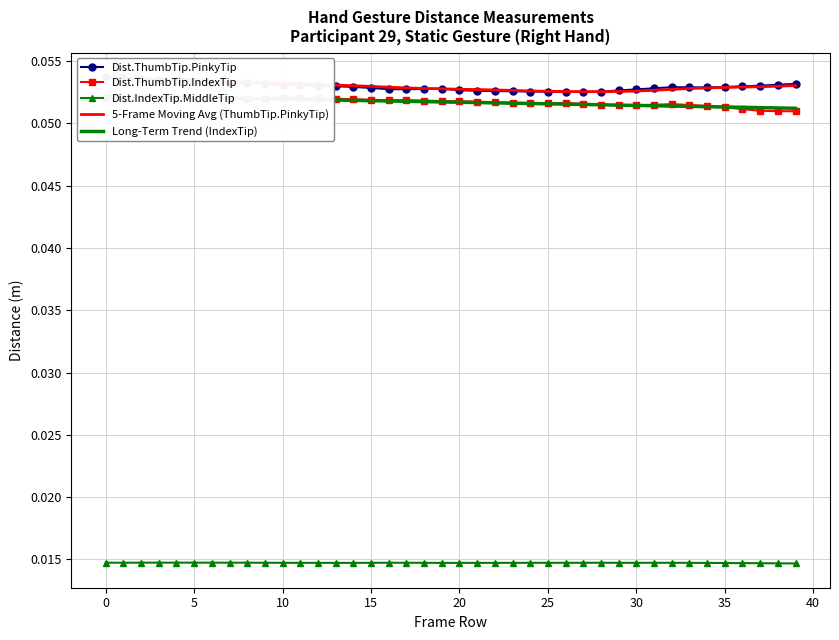

At how many categories does at least one series exceed 0?

40